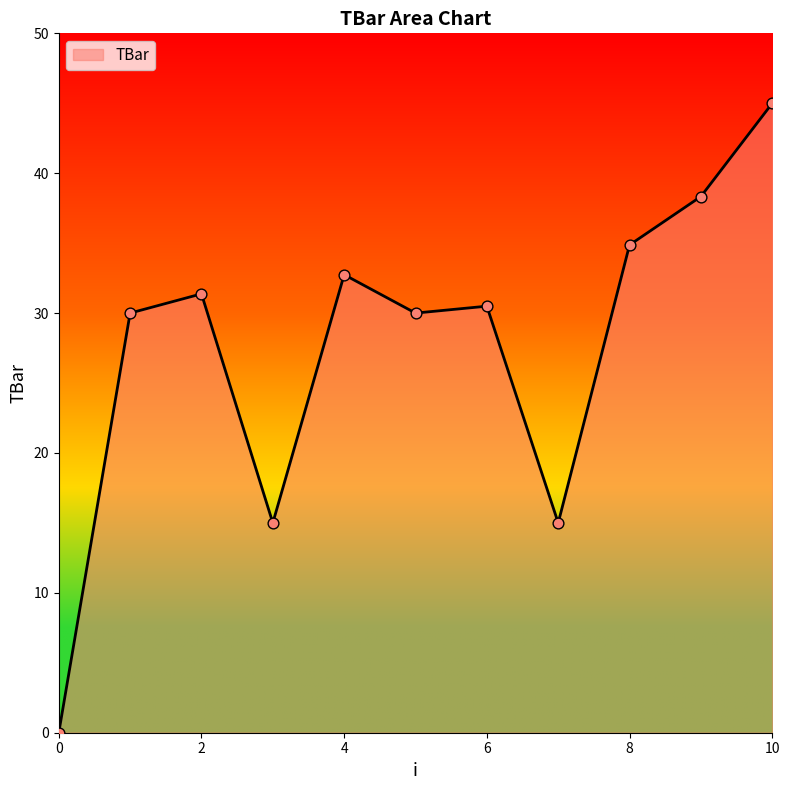

What is the difference between the maximum and minimum values?

45.0